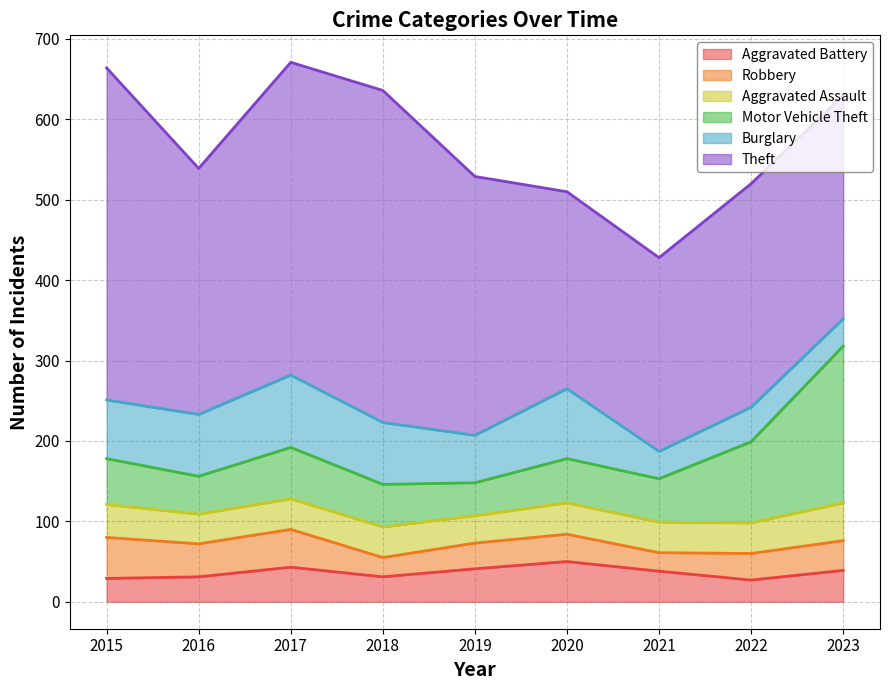

Where does the Robbery series first go above 34?

2015